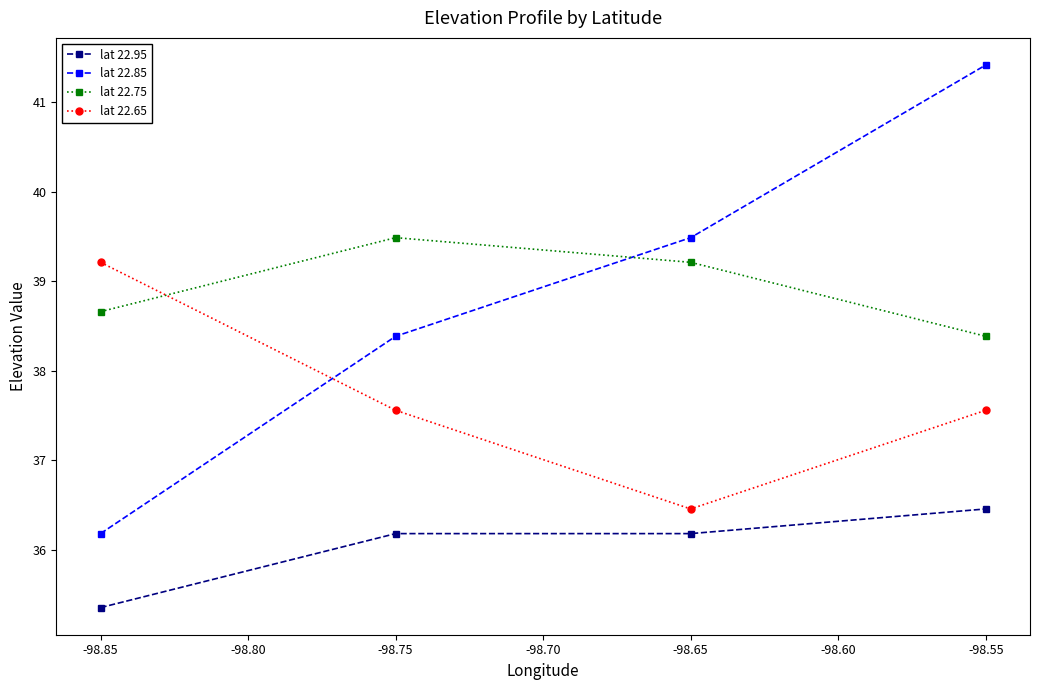

What is the difference between the maximum and minimum values in the lat 22.75 series?

1.1